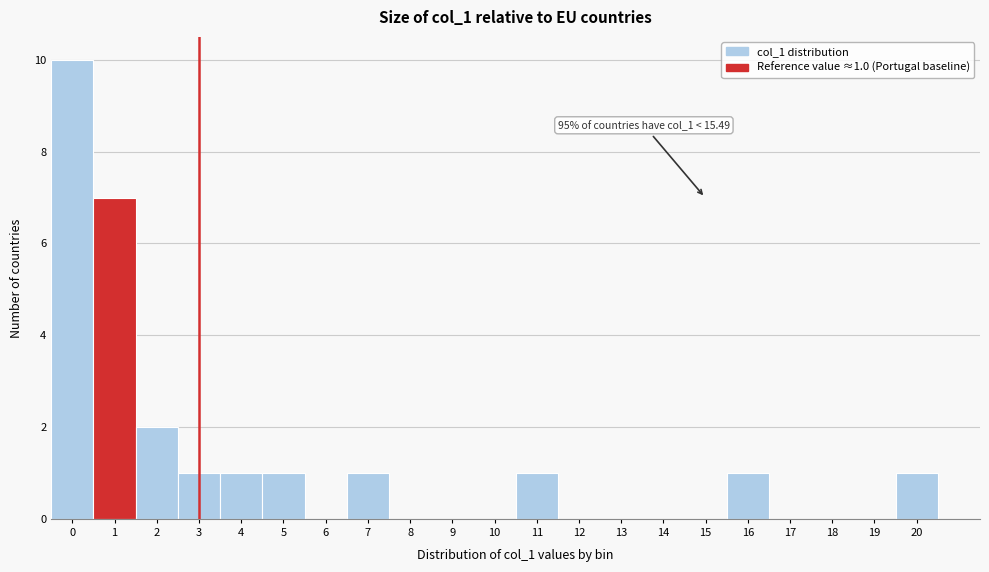

Reading left to right, extract all data points from this chart.

0=10	1=7	2=2	3=1	4=1	5=1	6=0	7=1	8=0	9=0	10=0	11=1	12=0	13=0	14=0	15=0	16=1	17=0	18=0	19=0	20=1